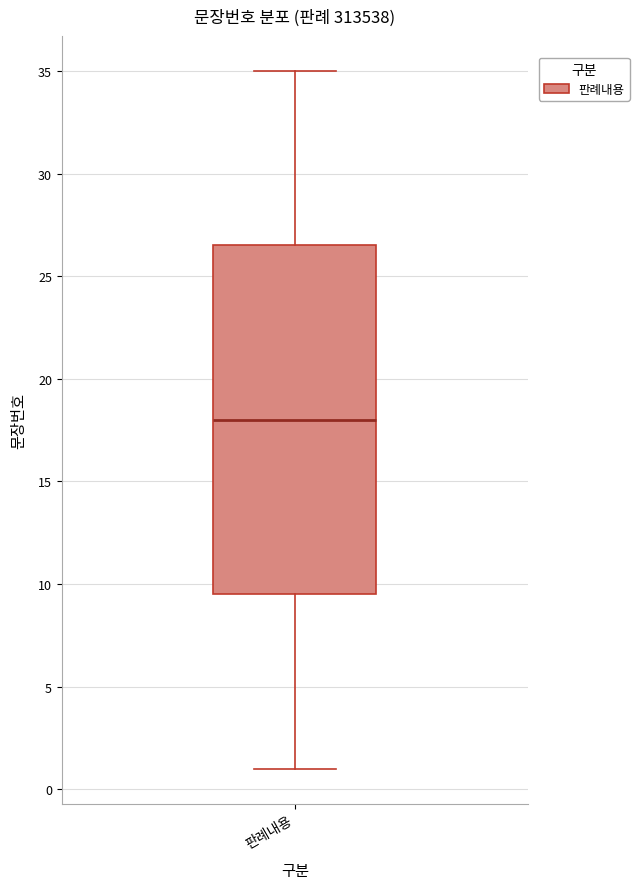

Where does the median line of the box for 판례내용 sit on the y-axis? The values are not printed on the chart, so give them approximately, as read against the axis.

18.0